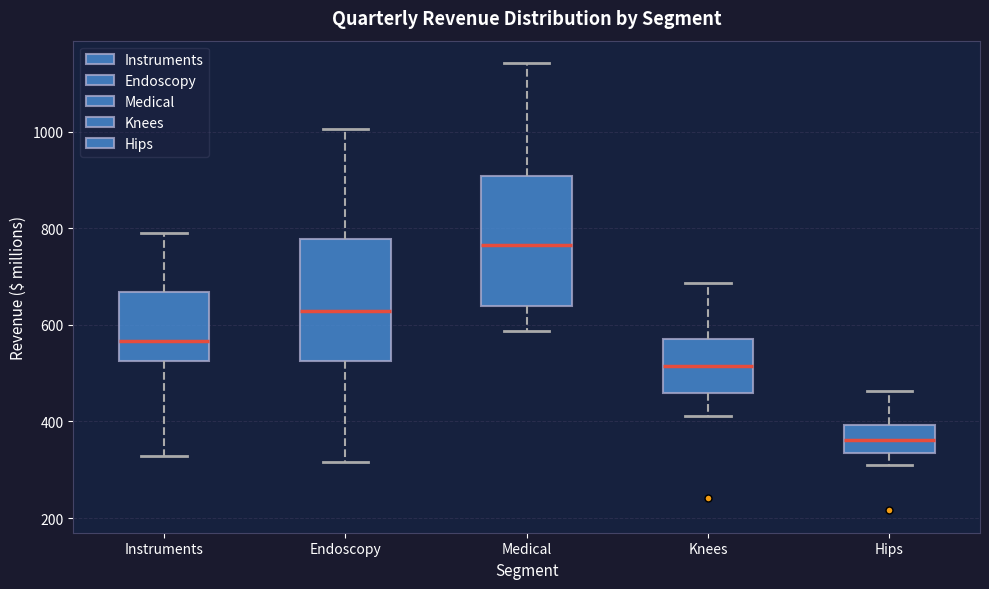

Reading left to right, transcribe this box plot: for each box, give where its median line is, the range the box spans, and where its two whiskers end, as read against the y-axis. The values are not printed on the chart, so give them approximately, as read against the axis.

Instruments: median 560, box 520 to 660, whiskers 320 to 800
Endoscopy: median 620, box 520 to 780, whiskers 320 to 1000
Medical: median 760, box 640 to 900, whiskers 580 to 1140
Knees: median 520, box 460 to 580, whiskers 420 to 680
Hips: median 360, box 340 to 400, whiskers 300 to 460